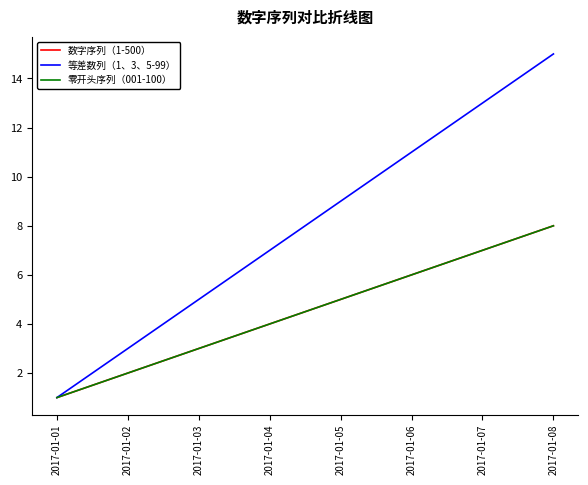

Does the chart have visible grid lines?

No